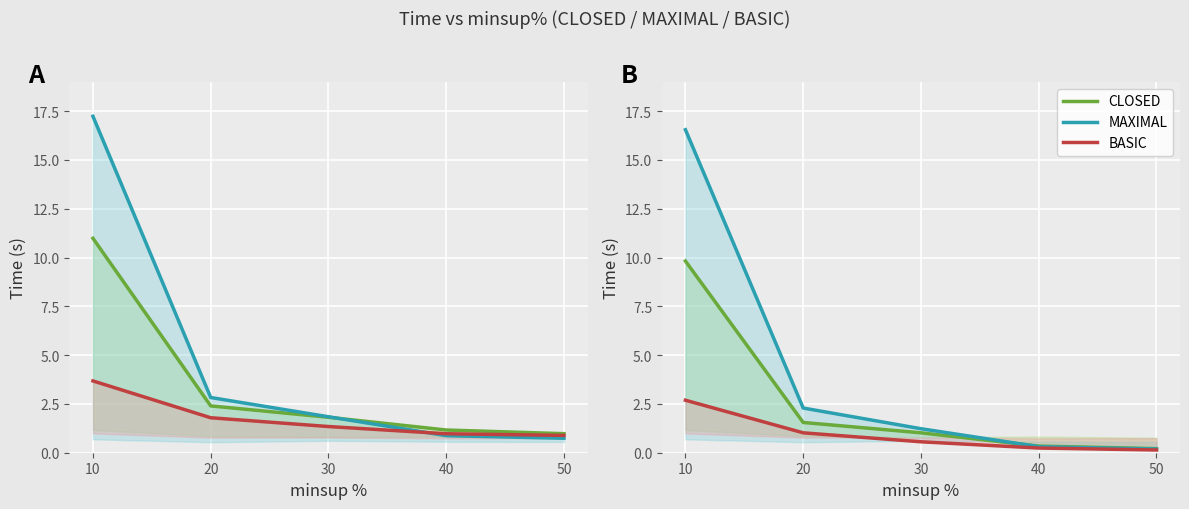

What is the total value across all series at 30?

2.8